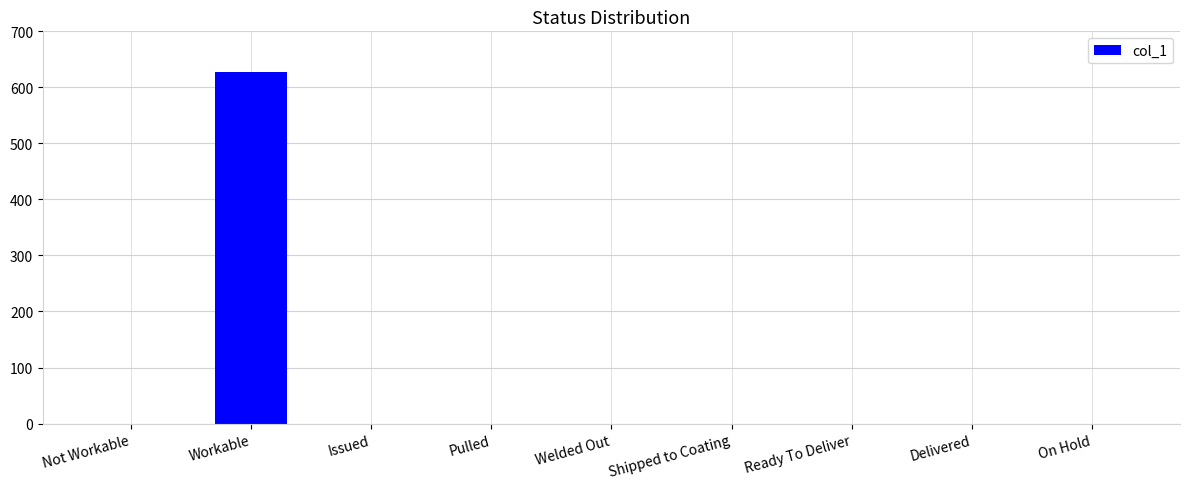

What is the sum of all values?

628